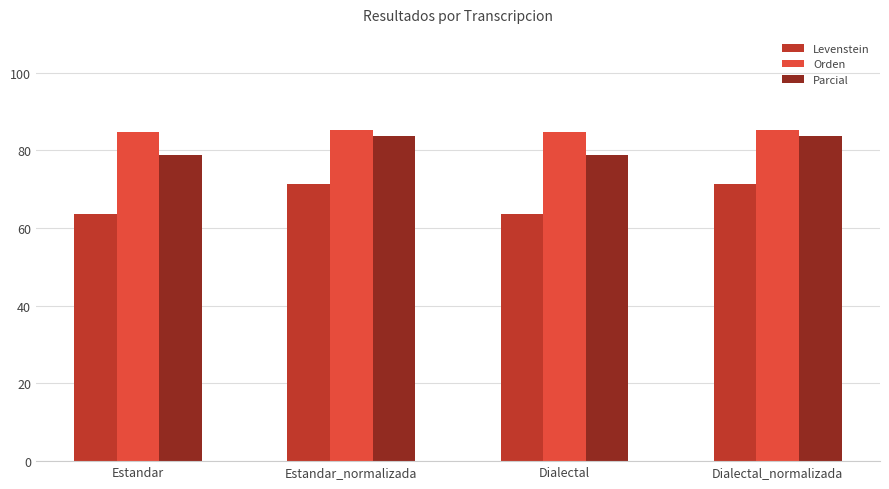

What is the maximum value for Parcial?

83.8